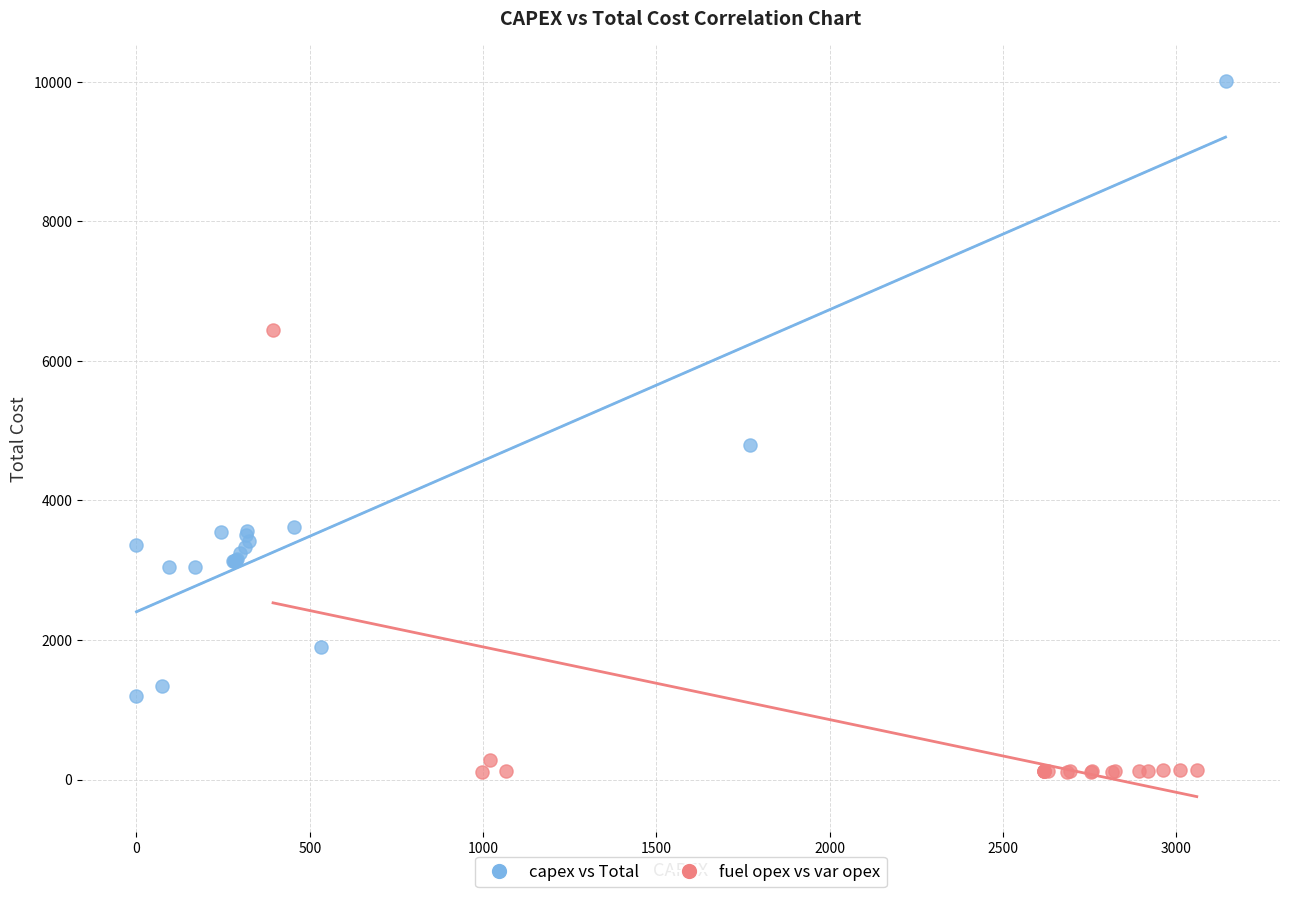

Which series reaches the maximum Y coordinate?

capex vs Total